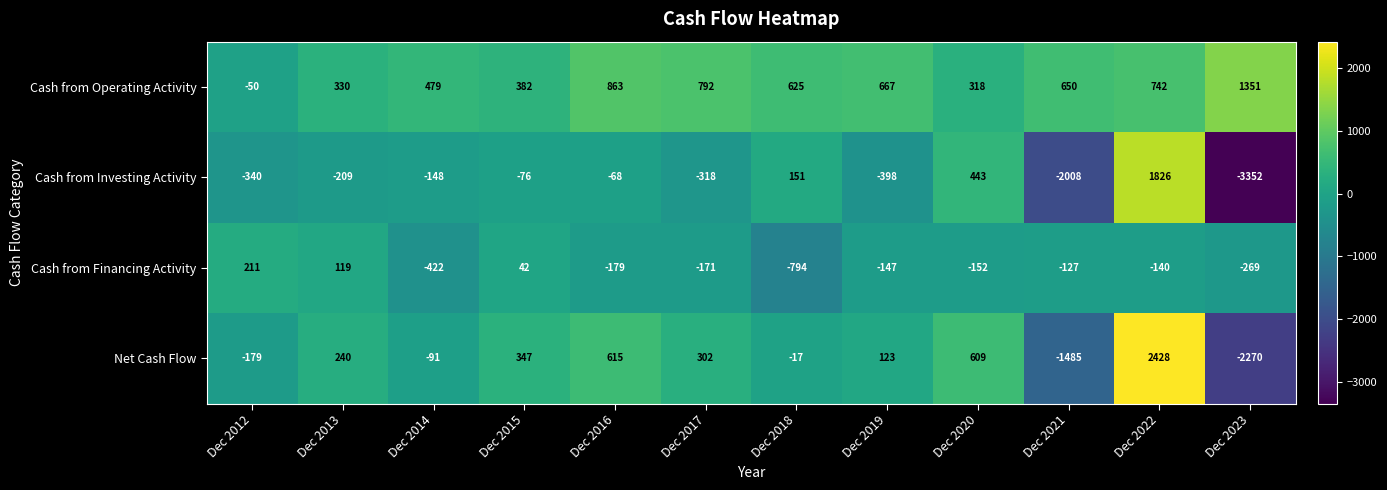

What is the maximum value shown in the chart?

2428